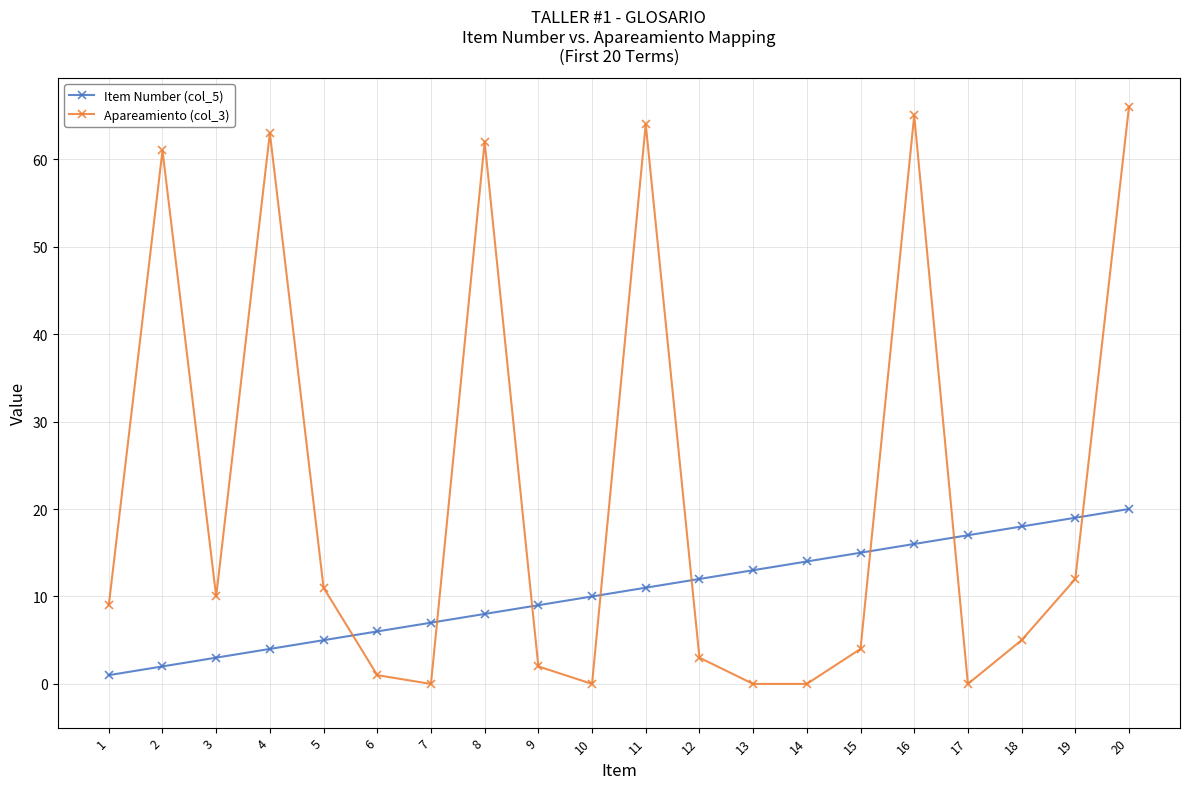

After their last crossing, which series has the higher values: Item Number (col_5) or Apareamiento (col_3)?

Apareamiento (col_3)